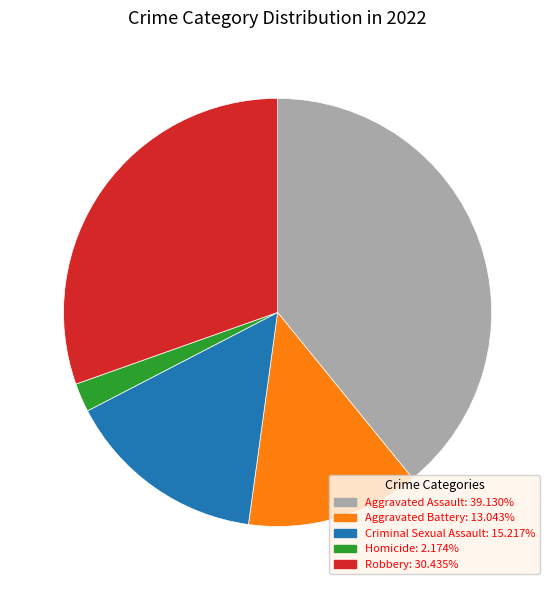

How many slices are in this pie chart?

5